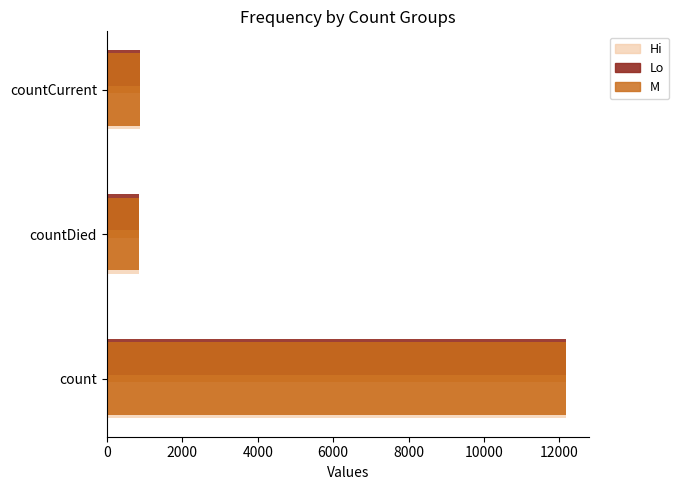

What is the difference between the maximum and second lowest values?

11298